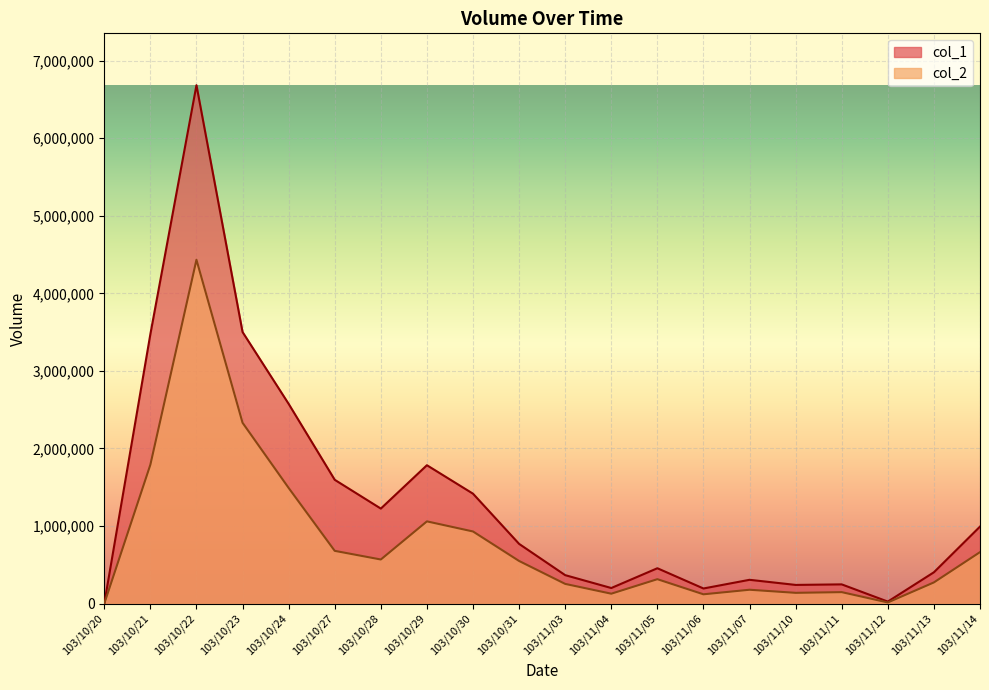

True or false: col_1 and col_2 intersect in this chart.

False